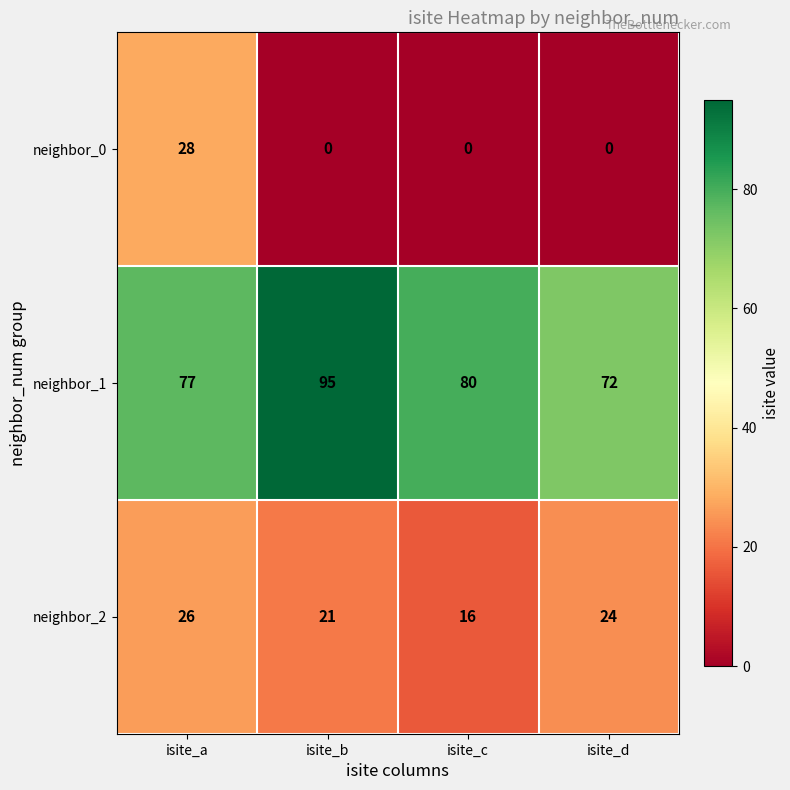

Which series has the largest total across all categories?

neighbor_1